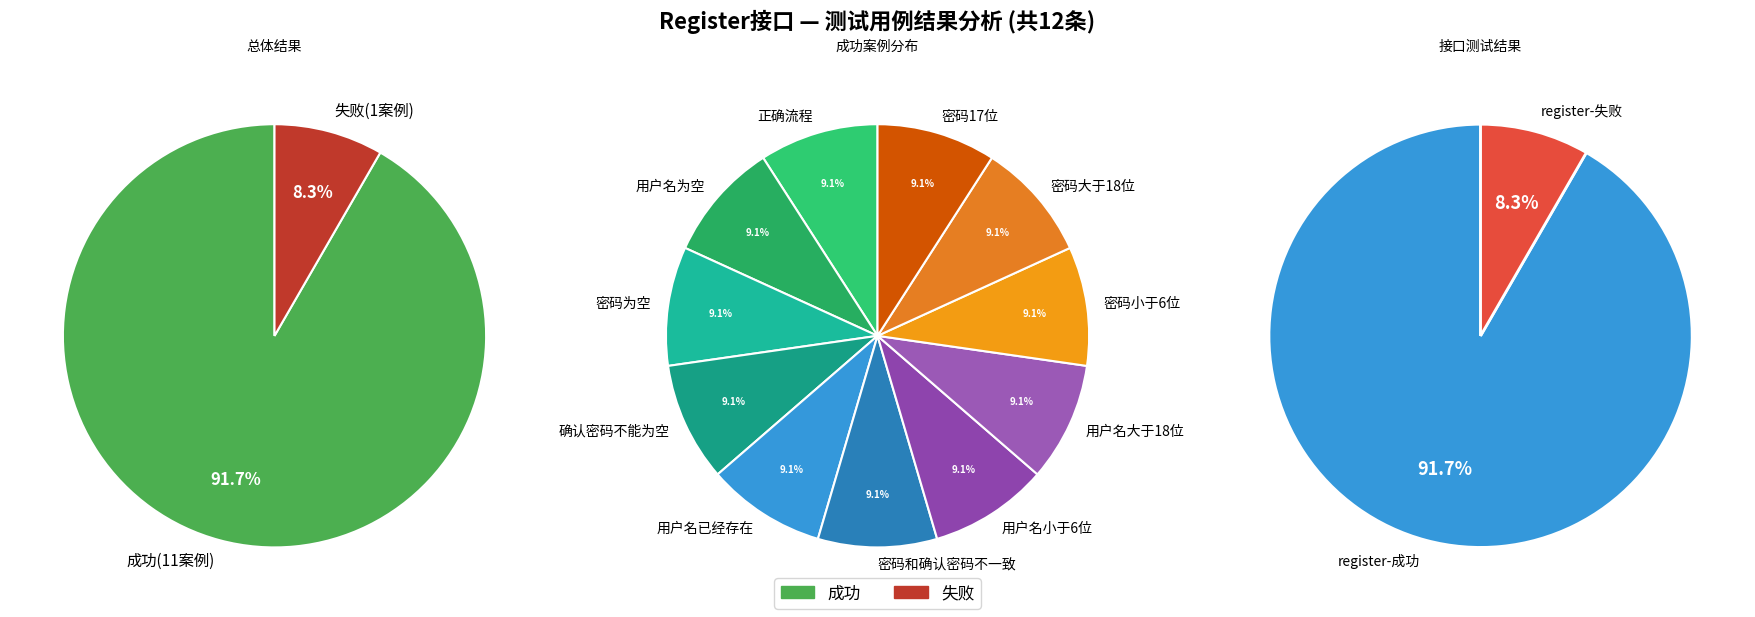

How many slices are in this pie chart?

2